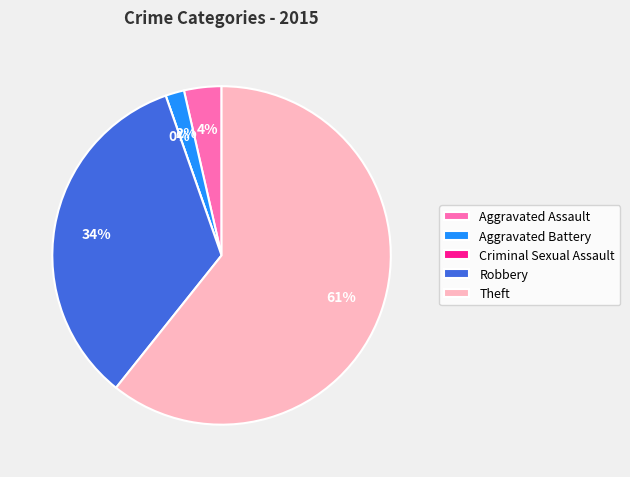

Which slice represents more than half of the pie?

Theft